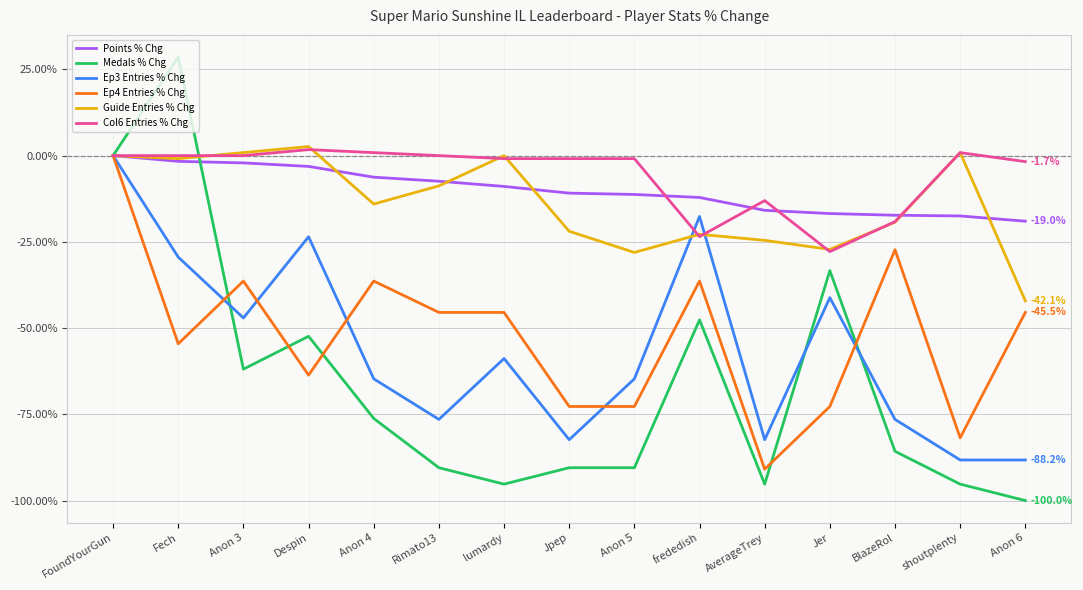

At which category does the chart reach its peak across all series?

Fech